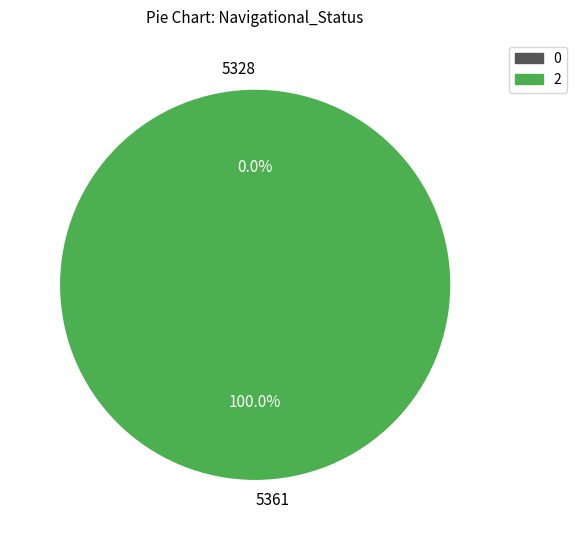

Which category has the smallest portion of the pie?

5328